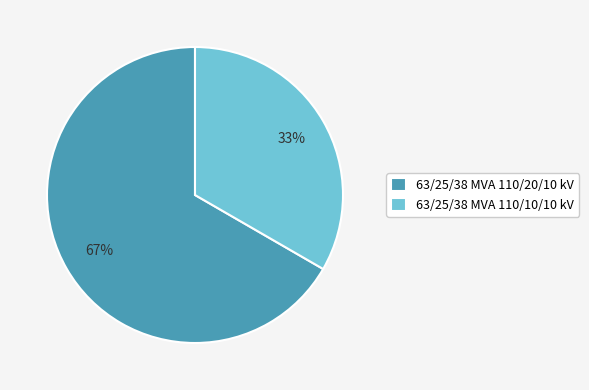

Is the sum of 63/25/38 MVA 110/20/10 kV and 63/25/38 MVA 110/10/10 kV greater than half?

Yes